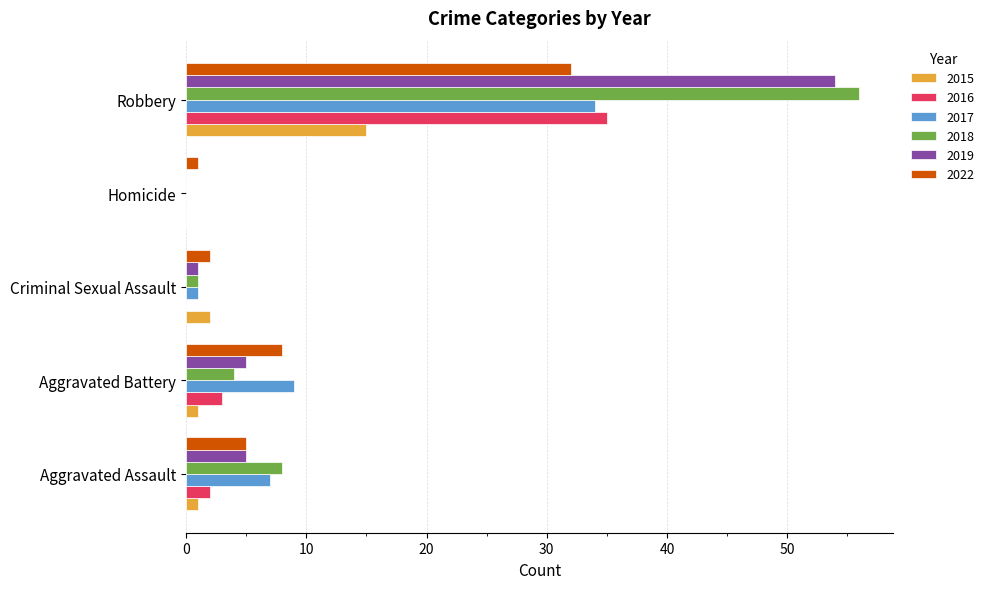

What are all the series names shown in the legend?

2015, 2016, 2017, 2018, 2019, 2022